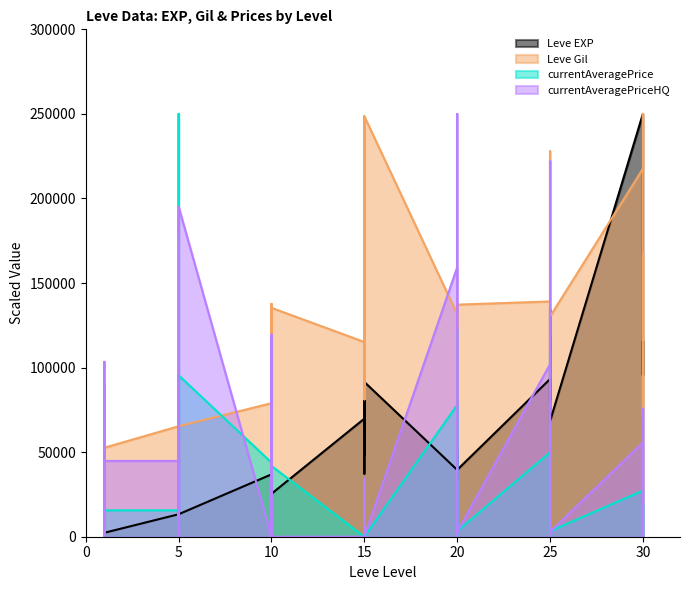

Which series ends up on top after the final intersection of Leve EXP and currentAveragePrice?

Leve EXP